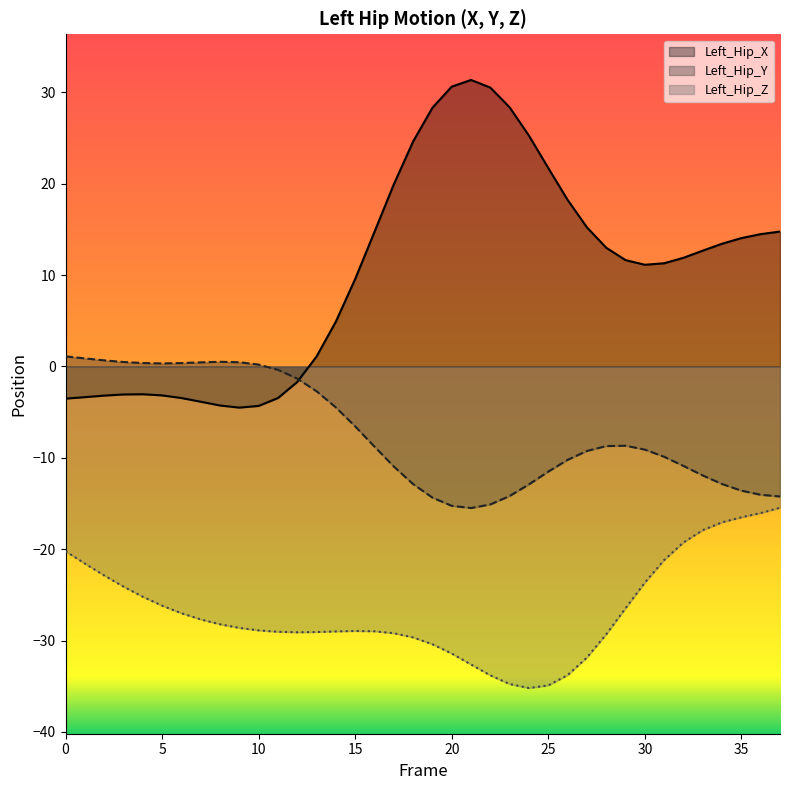

In Left_Hip_X, how many points are higher than both neighbors (excluding endpoints)?

2